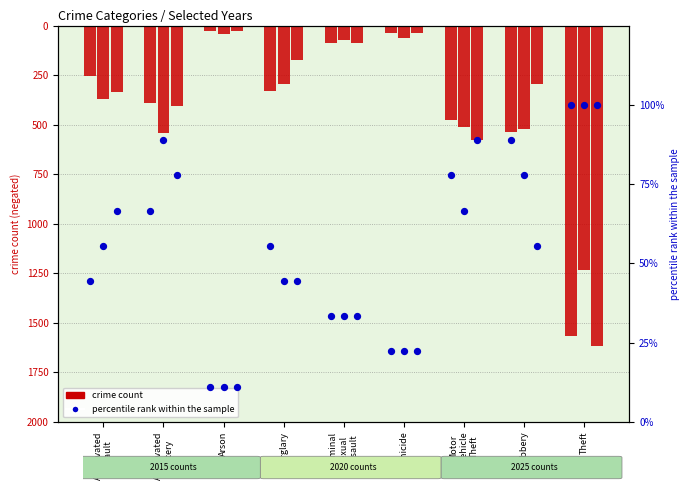

Approximately how many times larger is the value at Aggravated
Assault compared to Robbery?

0.5